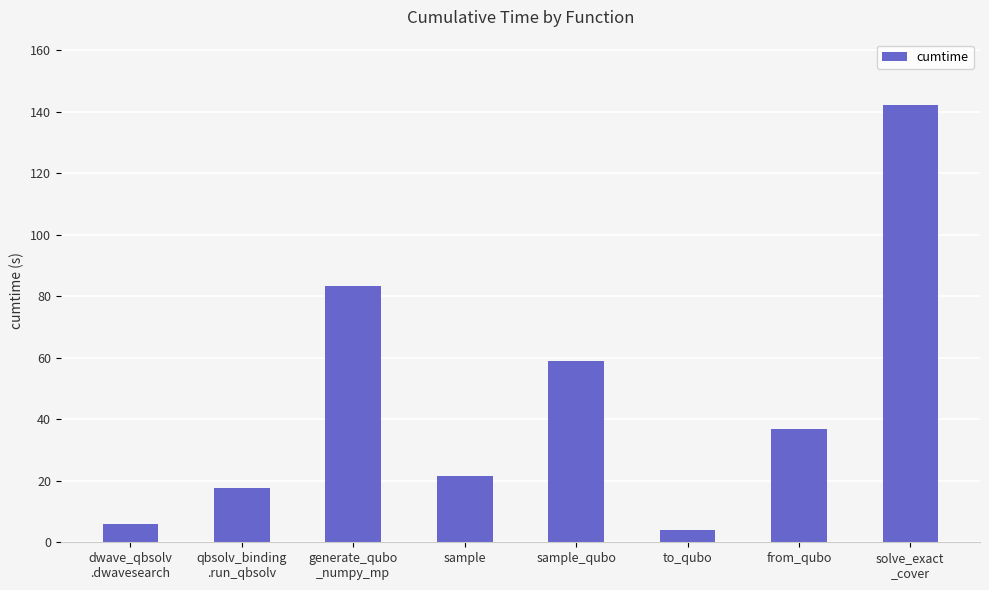

What is the difference between the maximum and minimum values?

138.1